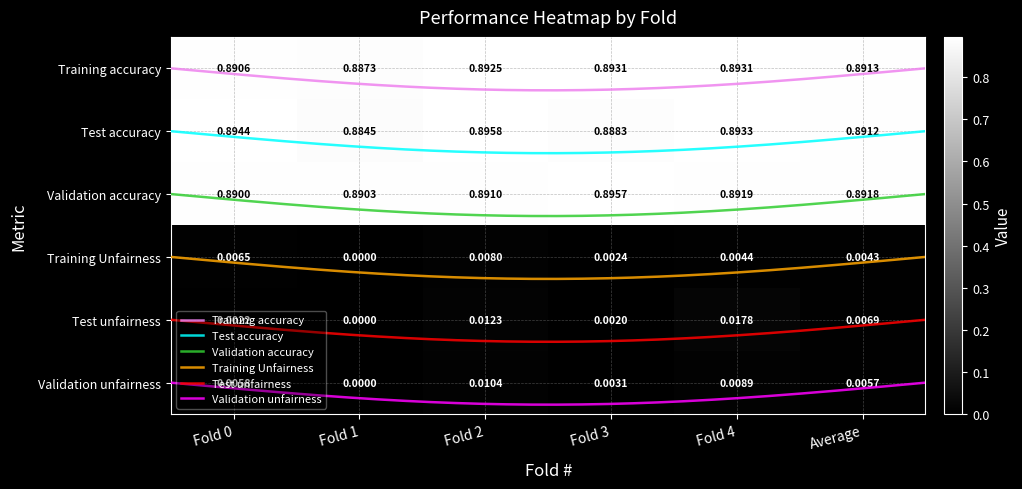

Which category has the highest value in the Training Unfairness series?

Fold 2